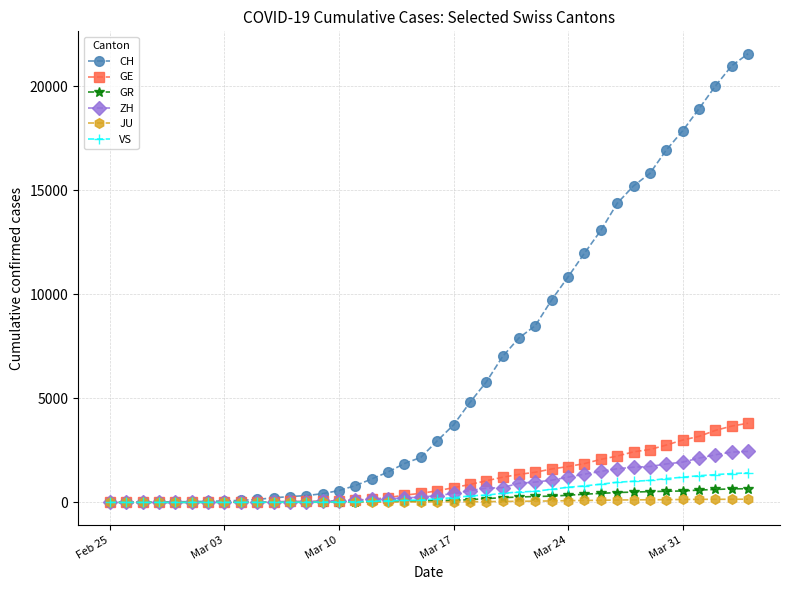

At how many categories does at least one series exceed 13951?

9